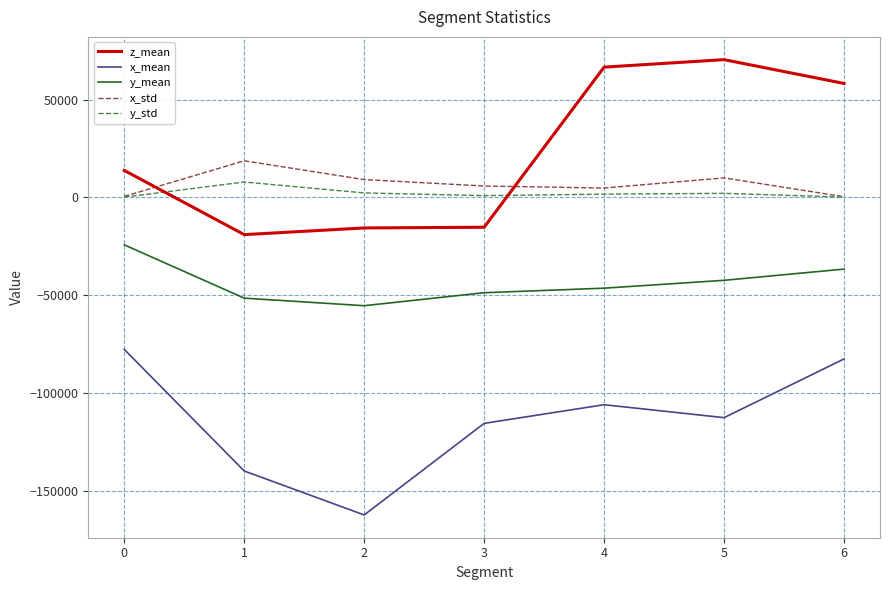

How many lines are shown in the chart?

5